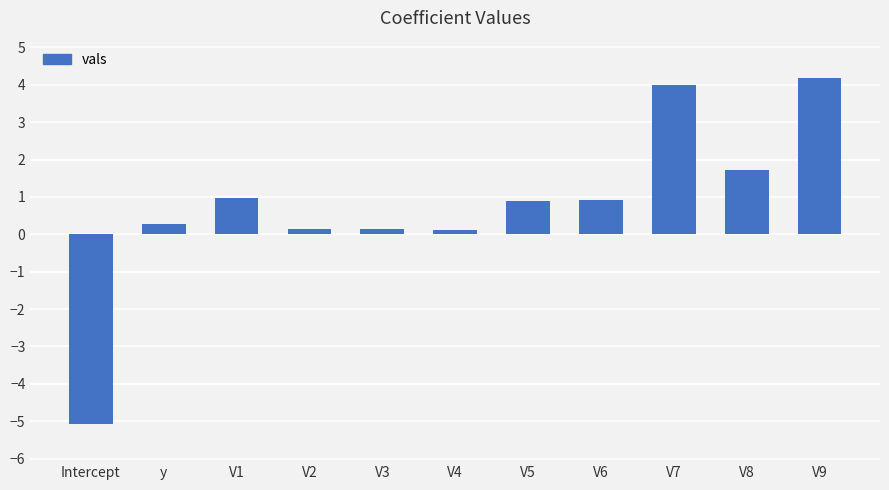

What is the label of the 8th bar from the left?

V6